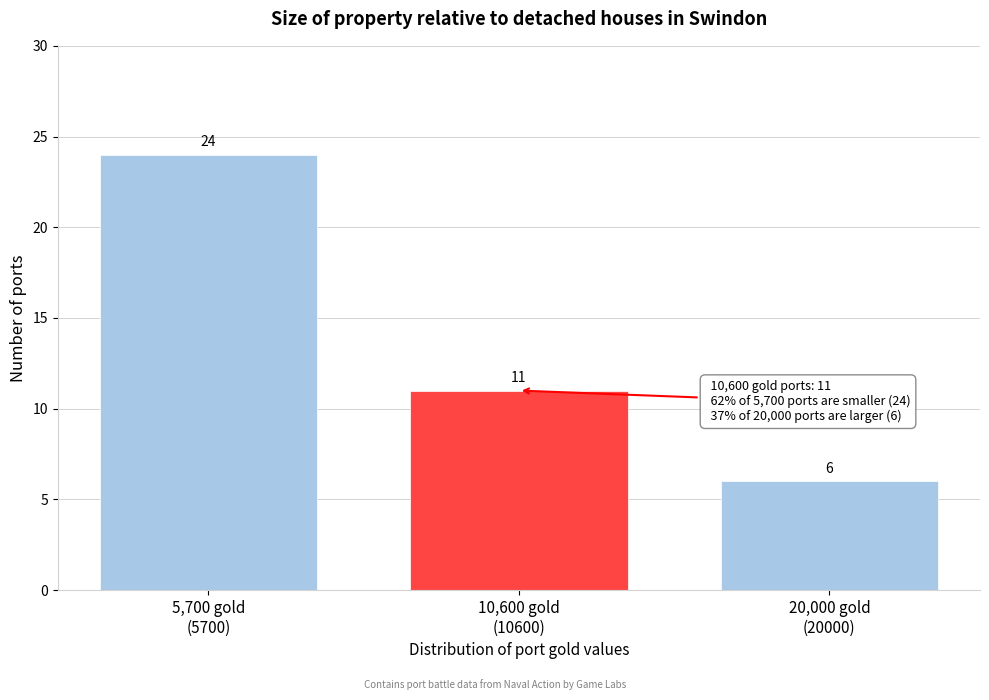

Reading right to left, list all the values displayed in this chart.

6	11	24